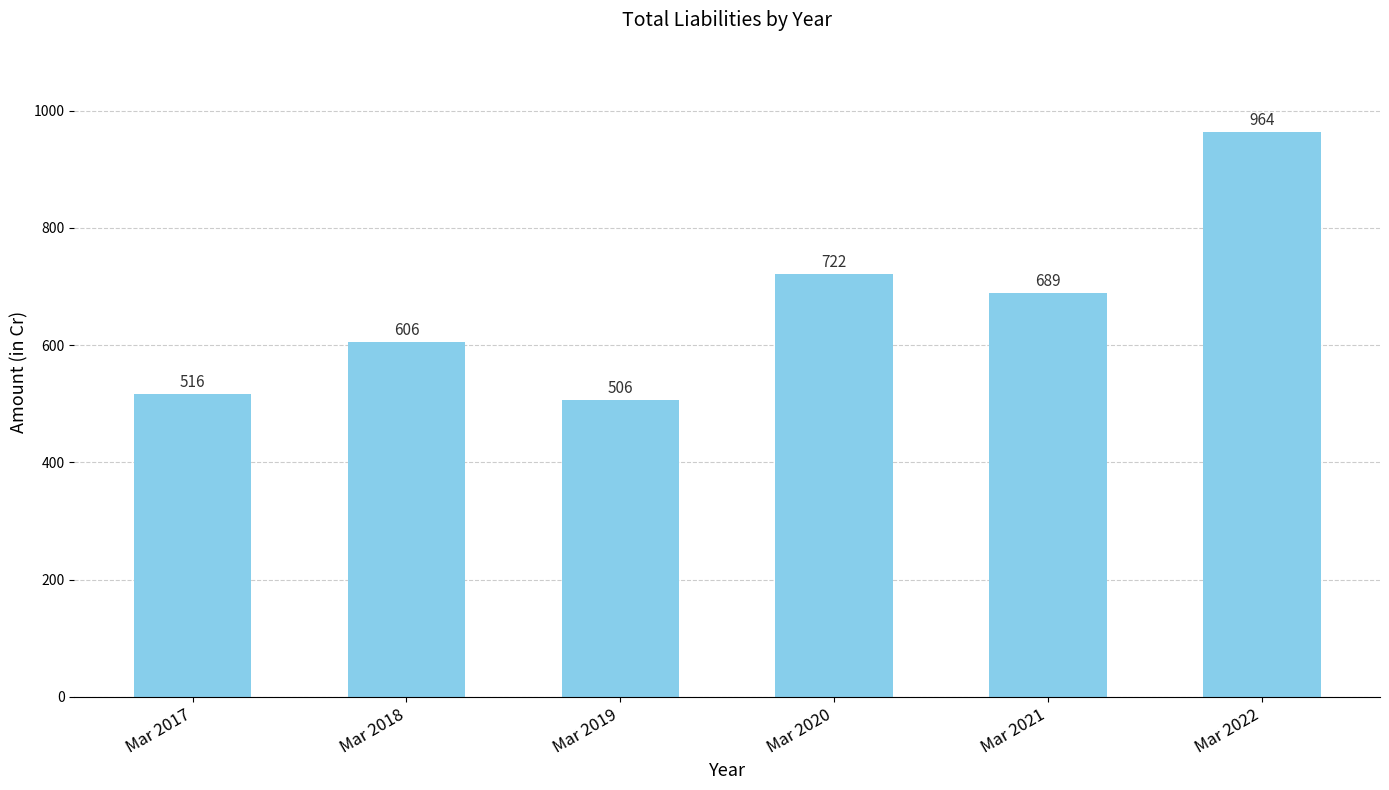

Reading right to left, transcribe all the data shown in this chart.

964	689	722	506	606	516